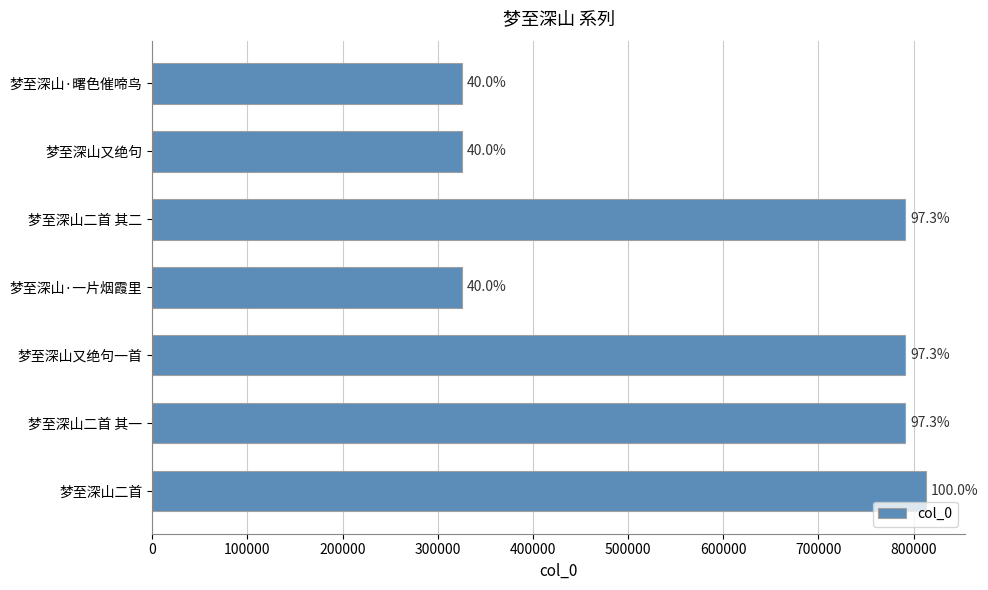

Does the chart contain any negative values?

No